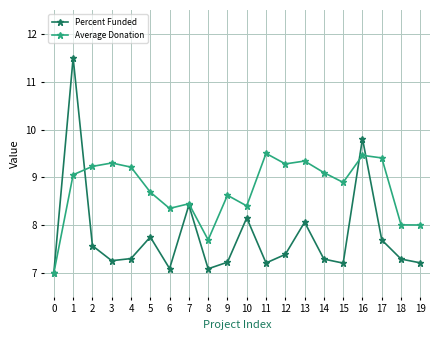

Count the number of categories in the chart.

20